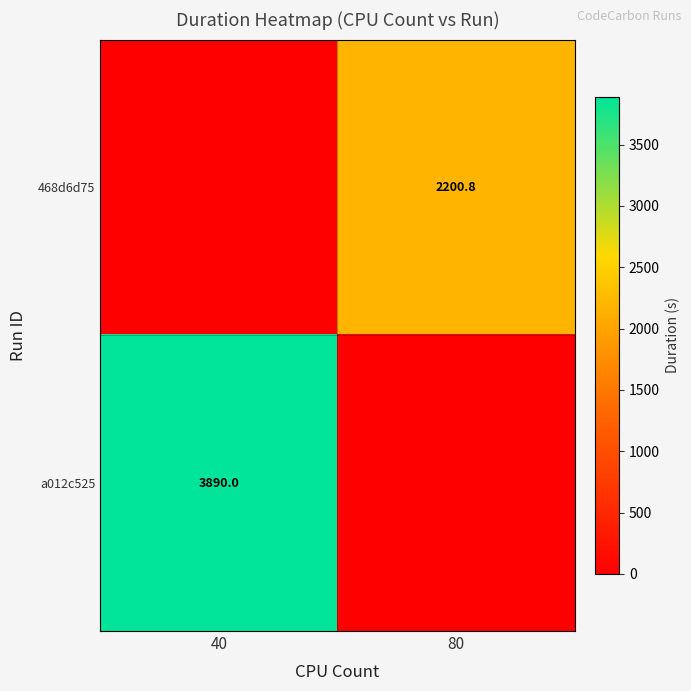

Is it true that a012c525 equals 3890.0 at 40?

True